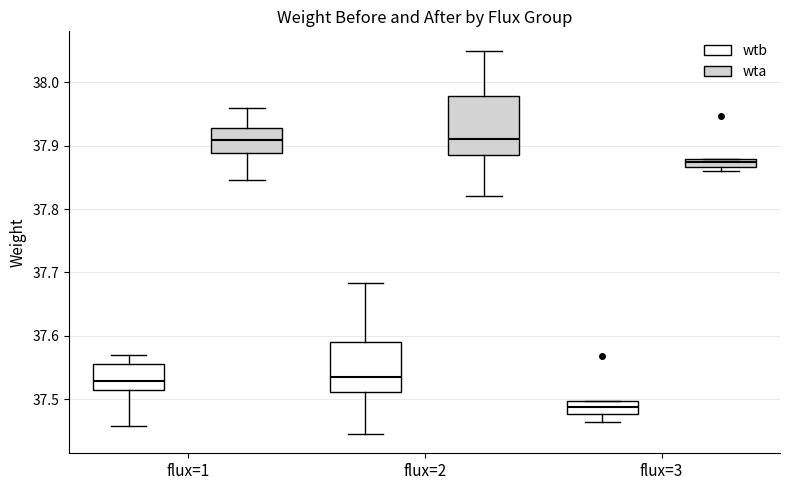

Which box is the tallest, from its lower edge to its upper edge?

flux=2 (wta)